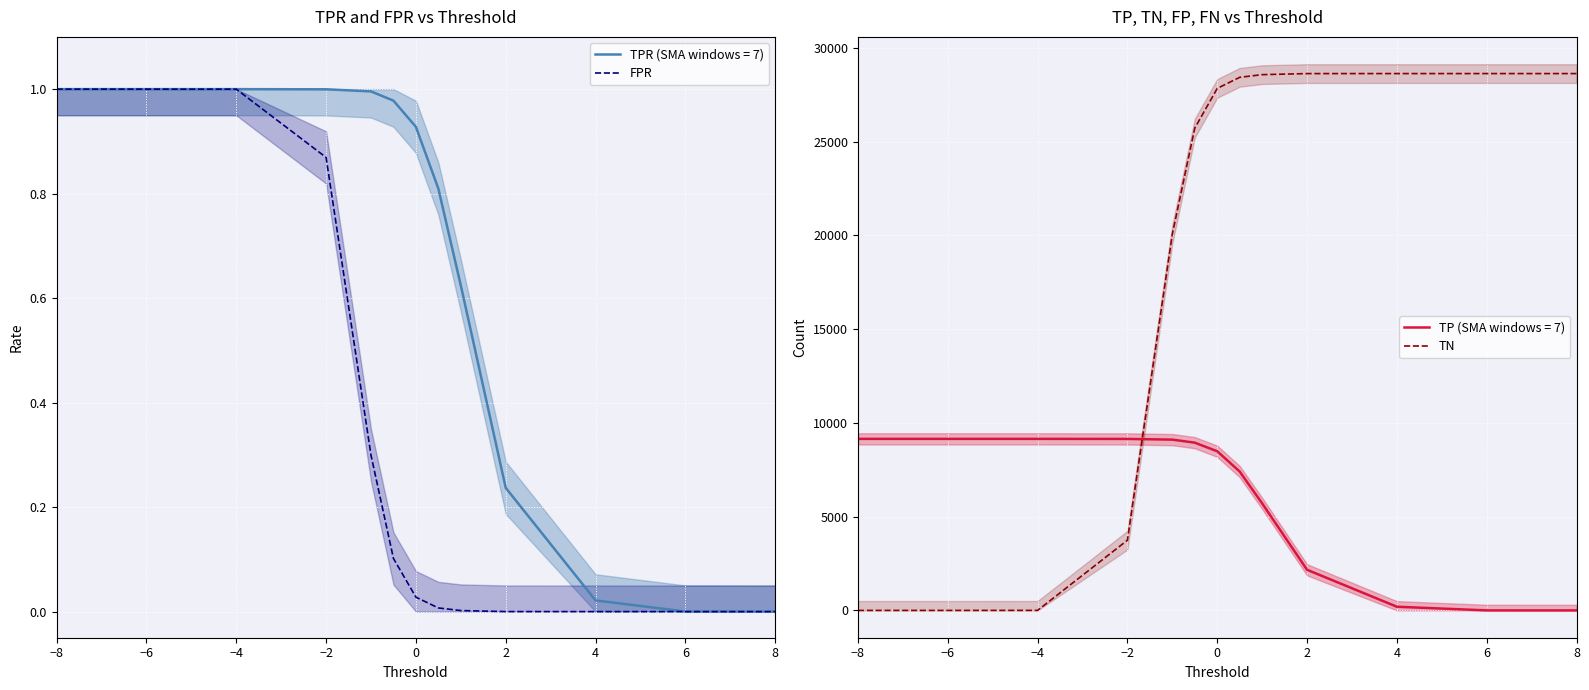

What is the maximum value for TN?

28636